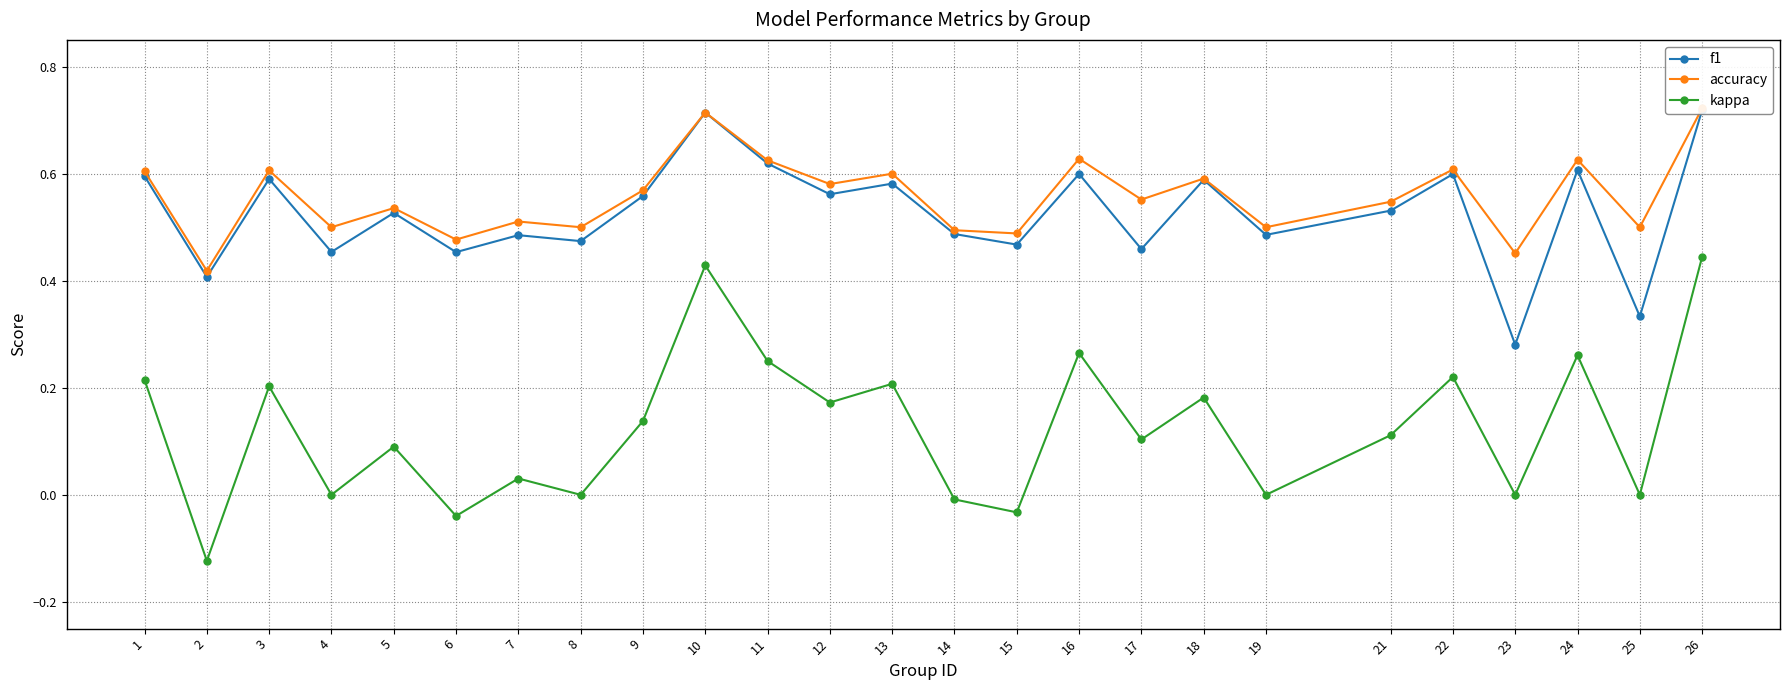

How many lines are shown in the chart?

3